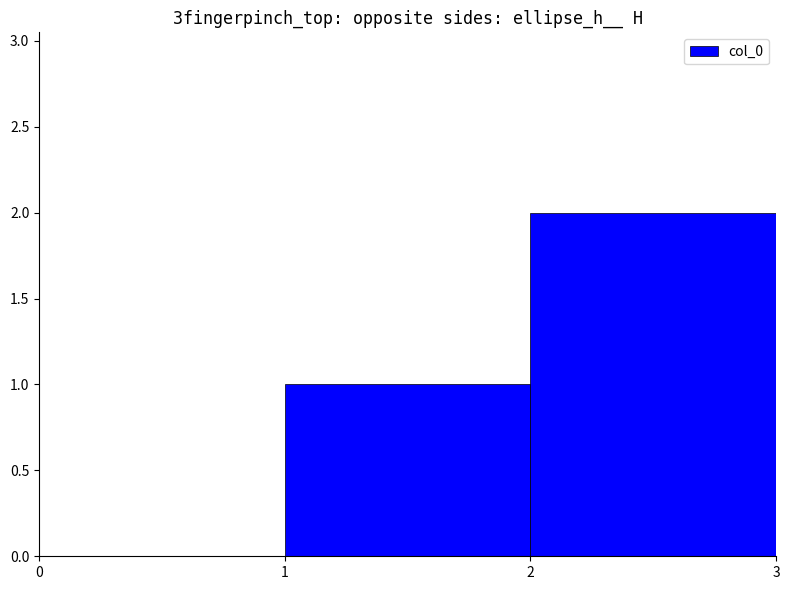

What is the sum of all values?

3